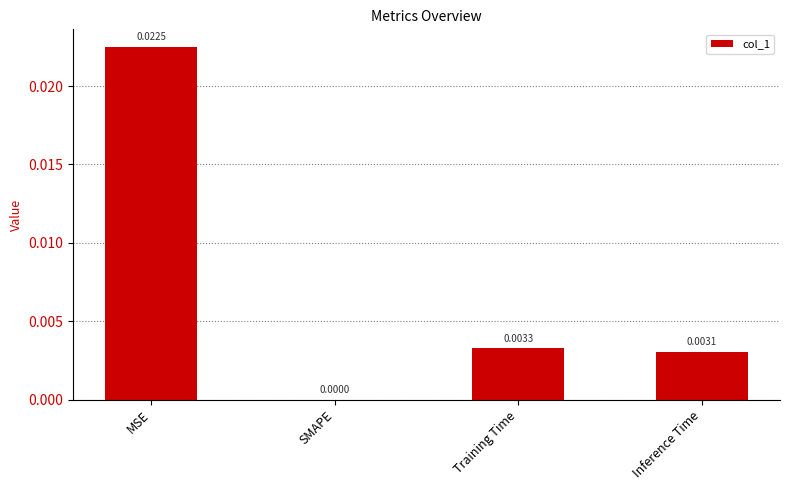

At which category does the chart reach its peak across all series?

MSE